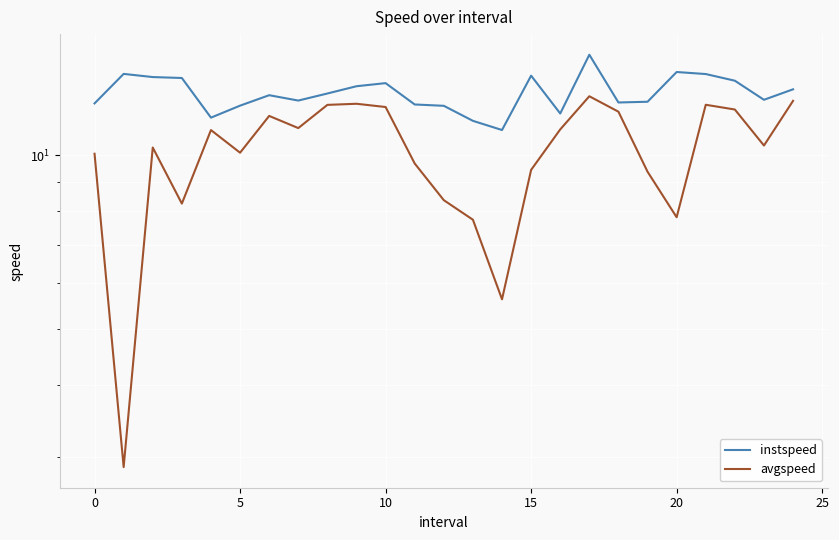

How many lines are shown in the chart?

2